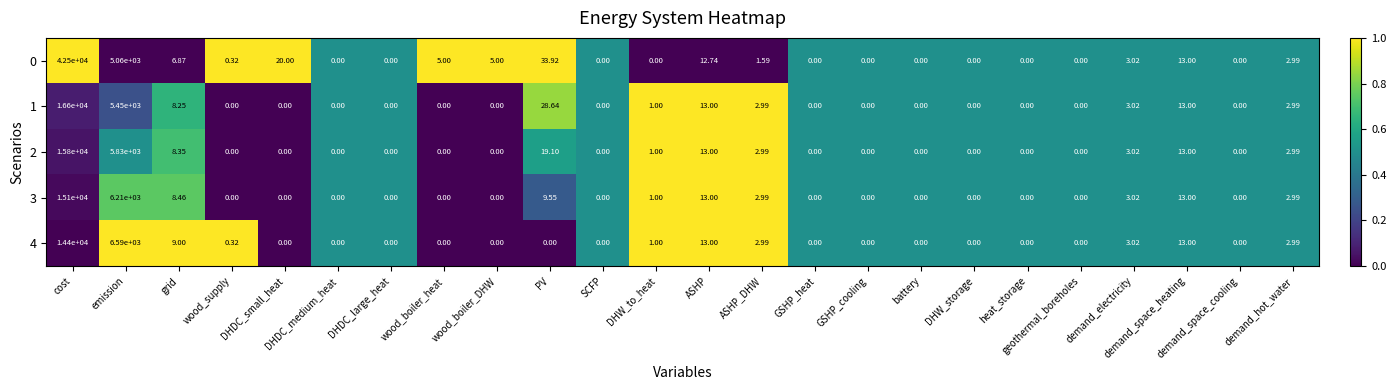

At which label is 2 closest to 7900?

emission